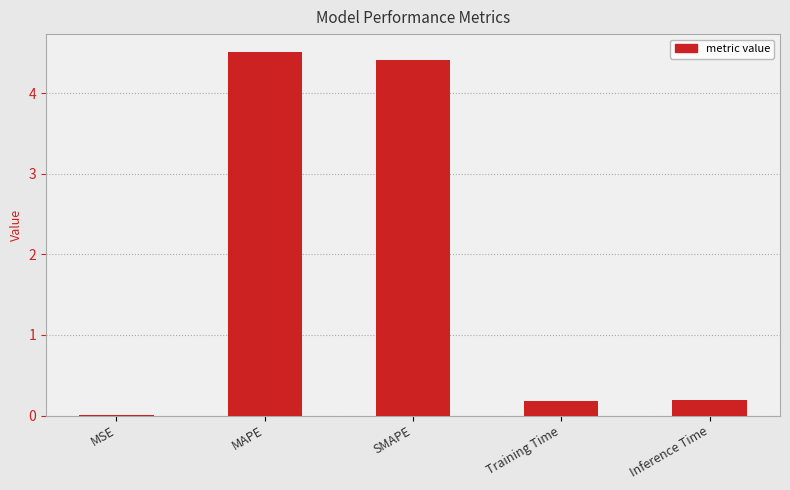

What is the maximum value shown in the chart?

4.5